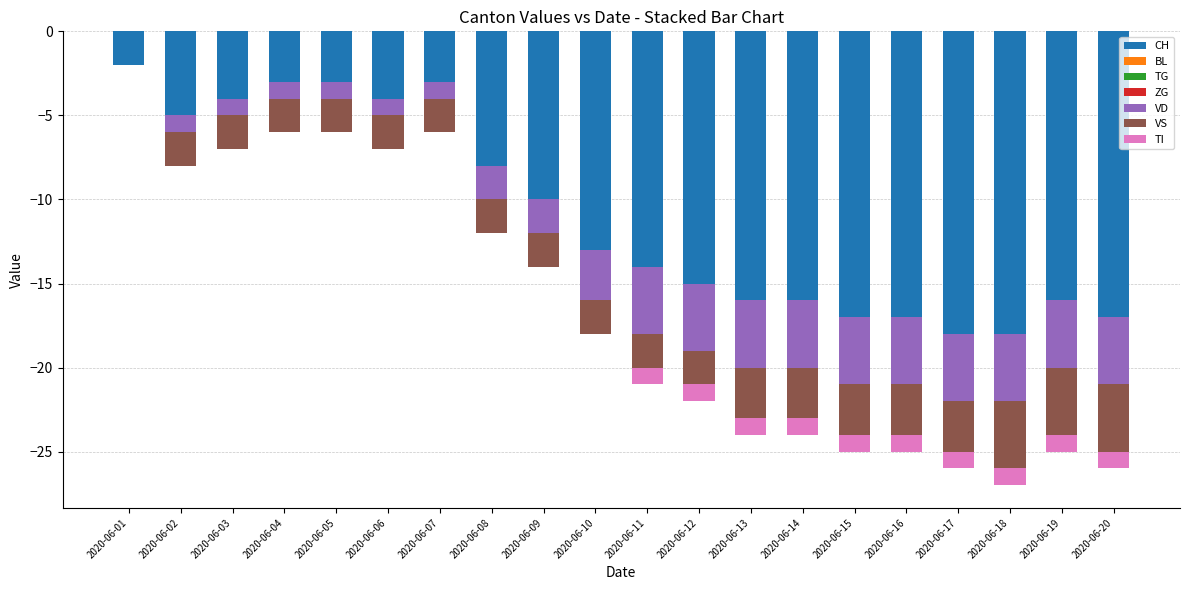

How many bars are there in each group?

4